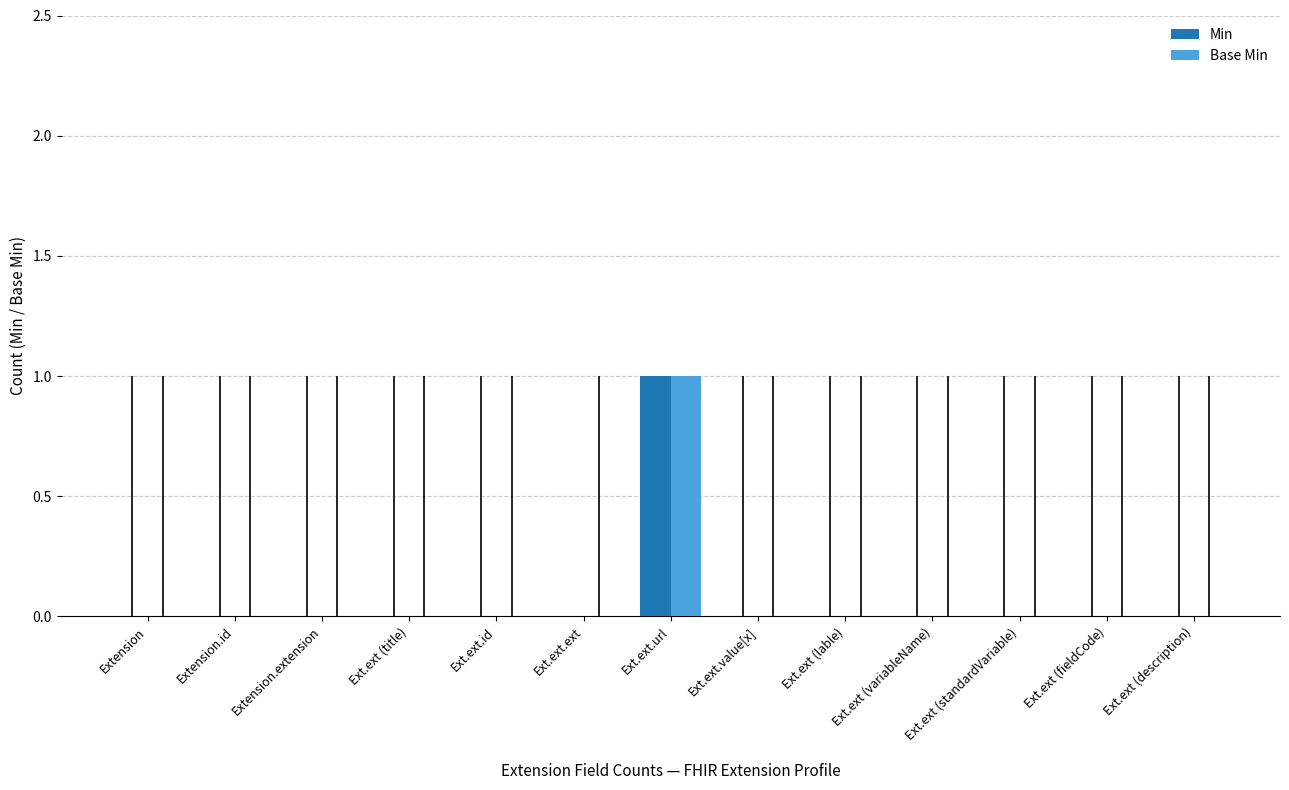

At which category is the sum across all series the highest?

Ext.ext.url